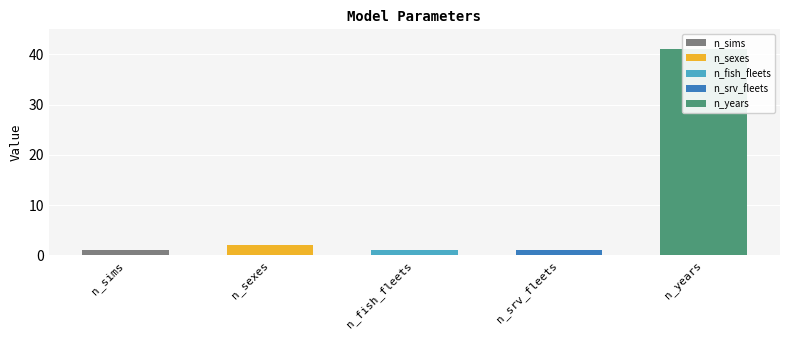

How many bars are there in total?

5